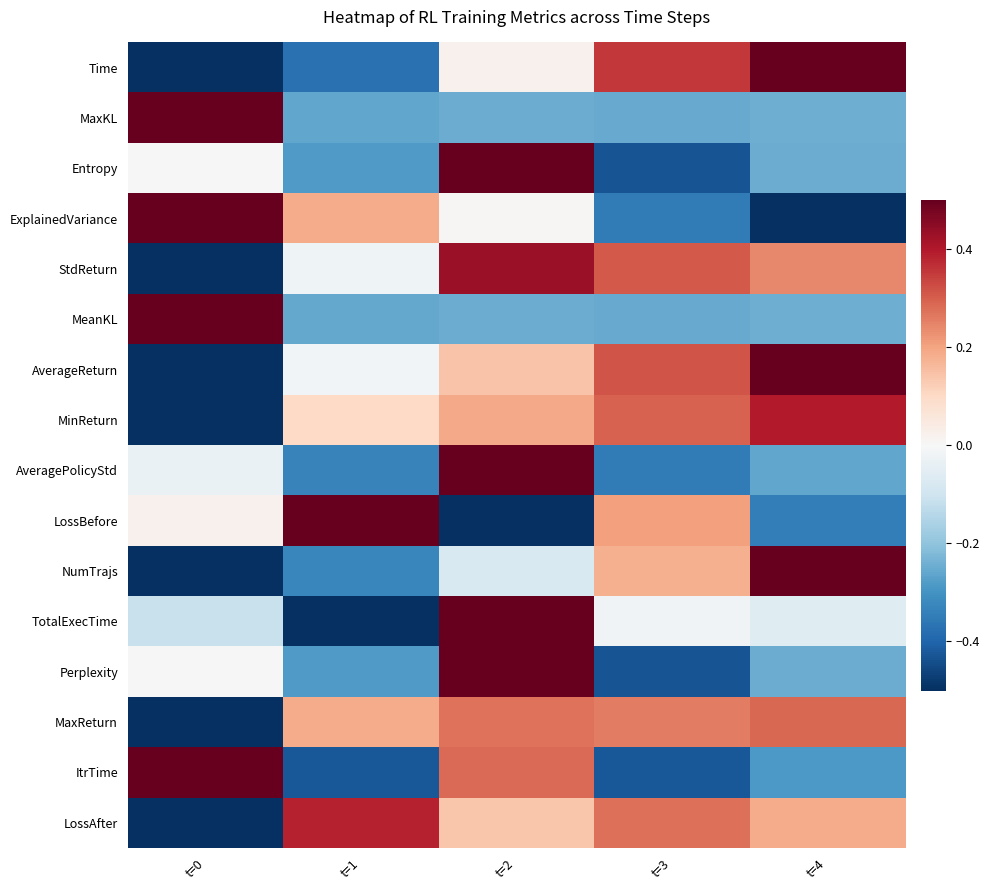

Reading left to right, extract all data points from this chart.

Time: t=0=-0.7	t=1=-0.4	t=2=0.0	t=3=0.4	t=4=0.7
MaxKL: t=0=1.0	t=1=-0.3	t=2=-0.2	t=3=-0.3	t=4=-0.2
Entropy: t=0=0.0	t=1=-0.3	t=2=1.0	t=3=-0.4	t=4=-0.2
ExplainedVariance: t=0=0.8	t=1=0.2	t=2=0.0	t=3=-0.4	t=4=-0.7
StdReturn: t=0=-1.0	t=1=-0.0	t=2=0.4	t=3=0.3	t=4=0.2
MeanKL: t=0=1.0	t=1=-0.3	t=2=-0.2	t=3=-0.3	t=4=-0.2
AverageReturn: t=0=-0.9	t=1=-0.0	t=2=0.1	t=3=0.3	t=4=0.5
MinReturn: t=0=-1.0	t=1=0.1	t=2=0.2	t=3=0.3	t=4=0.4
AveragePolicyStd: t=0=-0.0	t=1=-0.3	t=2=1.0	t=3=-0.3	t=4=-0.3
LossBefore: t=0=0.0	t=1=0.8	t=2=-0.7	t=3=0.2	t=4=-0.3
NumTrajs: t=0=-0.6	t=1=-0.3	t=2=-0.1	t=3=0.2	t=4=0.8
TotalExecTime: t=0=-0.1	t=1=-0.7	t=2=0.9	t=3=-0.0	t=4=-0.1
Perplexity: t=0=0.0	t=1=-0.3	t=2=1.0	t=3=-0.4	t=4=-0.2
MaxReturn: t=0=-1.0	t=1=0.2	t=2=0.3	t=3=0.3	t=4=0.3
ItrTime: t=0=0.9	t=1=-0.4	t=2=0.3	t=3=-0.4	t=4=-0.3
LossAfter: t=0=-1.0	t=1=0.4	t=2=0.1	t=3=0.3	t=4=0.2